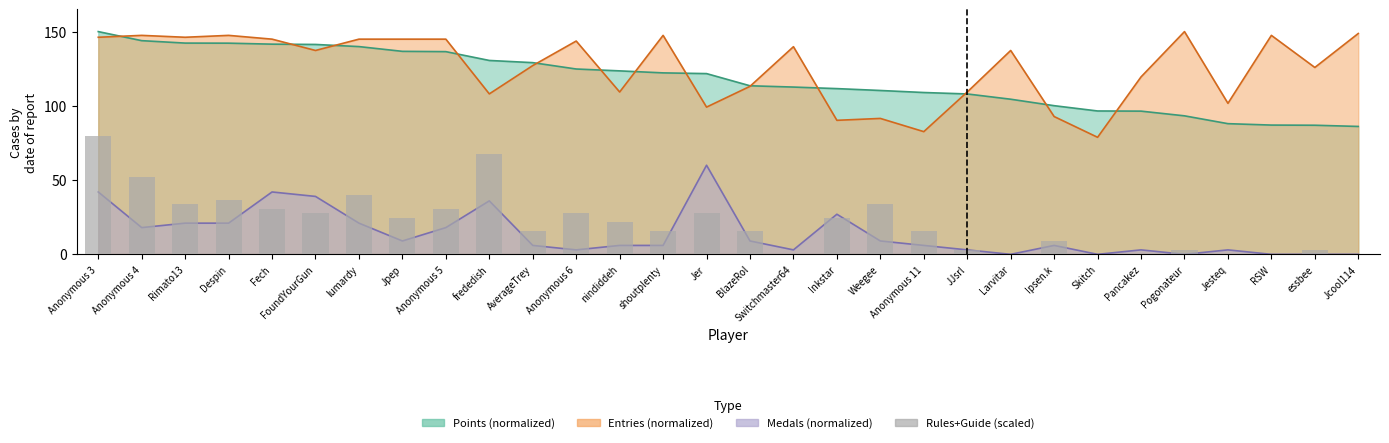

At which category does the chart reach its minimum across all series?

Switchmaster64